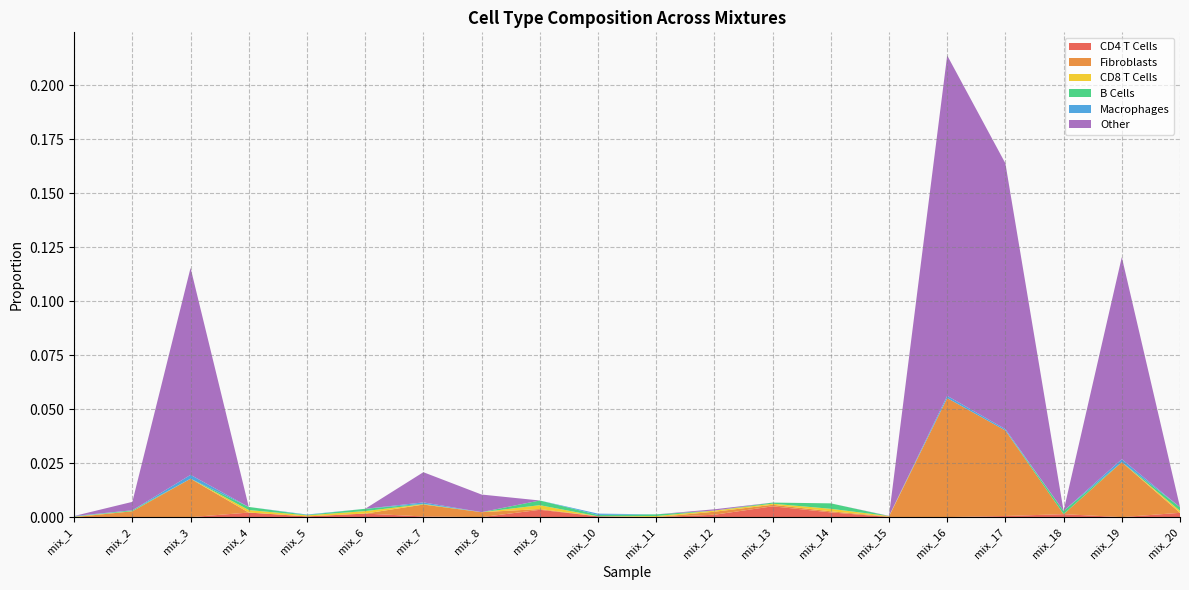

Reading left to right, transcribe all the data shown in this chart.

CD4 T Cells: mix_1=0.0	mix_2=0.0	mix_3=0.0	mix_4=0.0	mix_5=0.0	mix_6=0.0	mix_7=0.0	mix_8=0.0	mix_9=0.0	mix_10=0.0	mix_11=0.0	mix_12=0.0	mix_13=0.0	mix_14=0.0	mix_15=0.0	mix_16=0.0	mix_17=0.0	mix_18=0.0	mix_19=0.0	mix_20=0.0
Fibroblasts: mix_1=0.0	mix_2=0.0	mix_3=0.0	mix_4=0.0	mix_5=0.0	mix_6=0.0	mix_7=0.0	mix_8=0.0	mix_9=0.0	mix_10=0.0	mix_11=0.0	mix_12=0.0	mix_13=0.0	mix_14=0.0	mix_15=0.0	mix_16=0.1	mix_17=0.0	mix_18=0.0	mix_19=0.0	mix_20=0.0
CD8 T Cells: mix_1=0.0	mix_2=0.0	mix_3=0.0	mix_4=0.0	mix_5=0.0	mix_6=0.0	mix_7=0.0	mix_8=0.0	mix_9=0.0	mix_10=0.0	mix_11=0.0	mix_12=0.0	mix_13=0.0	mix_14=0.0	mix_15=0.0	mix_16=0.0	mix_17=0.0	mix_18=0.0	mix_19=0.0	mix_20=0.0
B Cells: mix_1=0.0	mix_2=0.0	mix_3=0.0	mix_4=0.0	mix_5=0.0	mix_6=0.0	mix_7=0.0	mix_8=0.0	mix_9=0.0	mix_10=0.0	mix_11=0.0	mix_12=0.0	mix_13=0.0	mix_14=0.0	mix_15=0.0	mix_16=0.0	mix_17=0.0	mix_18=0.0	mix_19=0.0	mix_20=0.0
Macrophages: mix_1=0.0	mix_2=0.0	mix_3=0.0	mix_4=0.0	mix_5=0.0	mix_6=0.0	mix_7=0.0	mix_8=0.0	mix_9=0.0	mix_10=0.0	mix_11=0.0	mix_12=0.0	mix_13=0.0	mix_14=0.0	mix_15=0.0	mix_16=0.0	mix_17=0.0	mix_18=0.0	mix_19=0.0	mix_20=0.0
Other: mix_1=0.0	mix_2=0.0	mix_3=0.1	mix_4=0.0	mix_5=0.0	mix_6=0.0	mix_7=0.0	mix_8=0.0	mix_9=0.0	mix_10=0.0	mix_11=0.0	mix_12=0.0	mix_13=0.0	mix_14=0.0	mix_15=0.0	mix_16=0.2	mix_17=0.1	mix_18=0.0	mix_19=0.1	mix_20=0.0